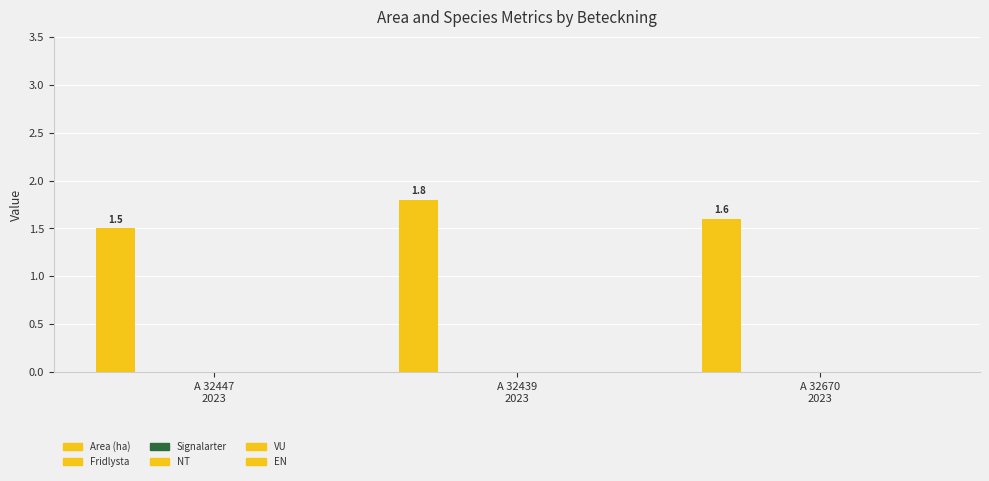

How many distinct data groups are displayed?

1